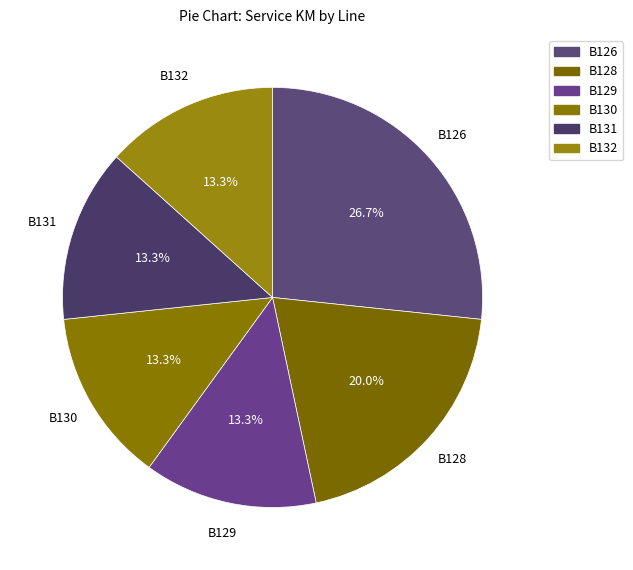

Which category has the biggest portion of the pie?

B126